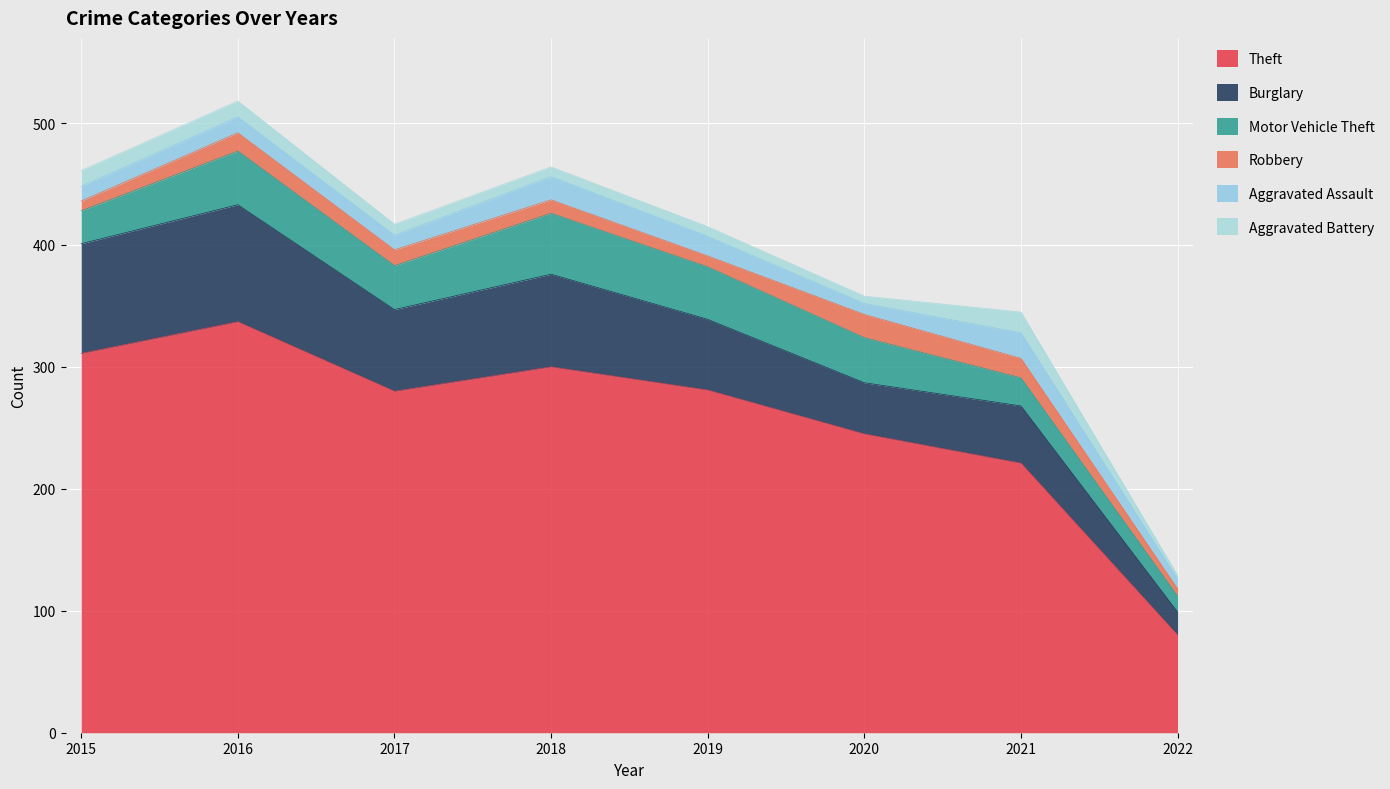

What are all the series names shown in the legend?

Theft, Burglary, Motor Vehicle Theft, Robbery, Aggravated Assault, Aggravated Battery